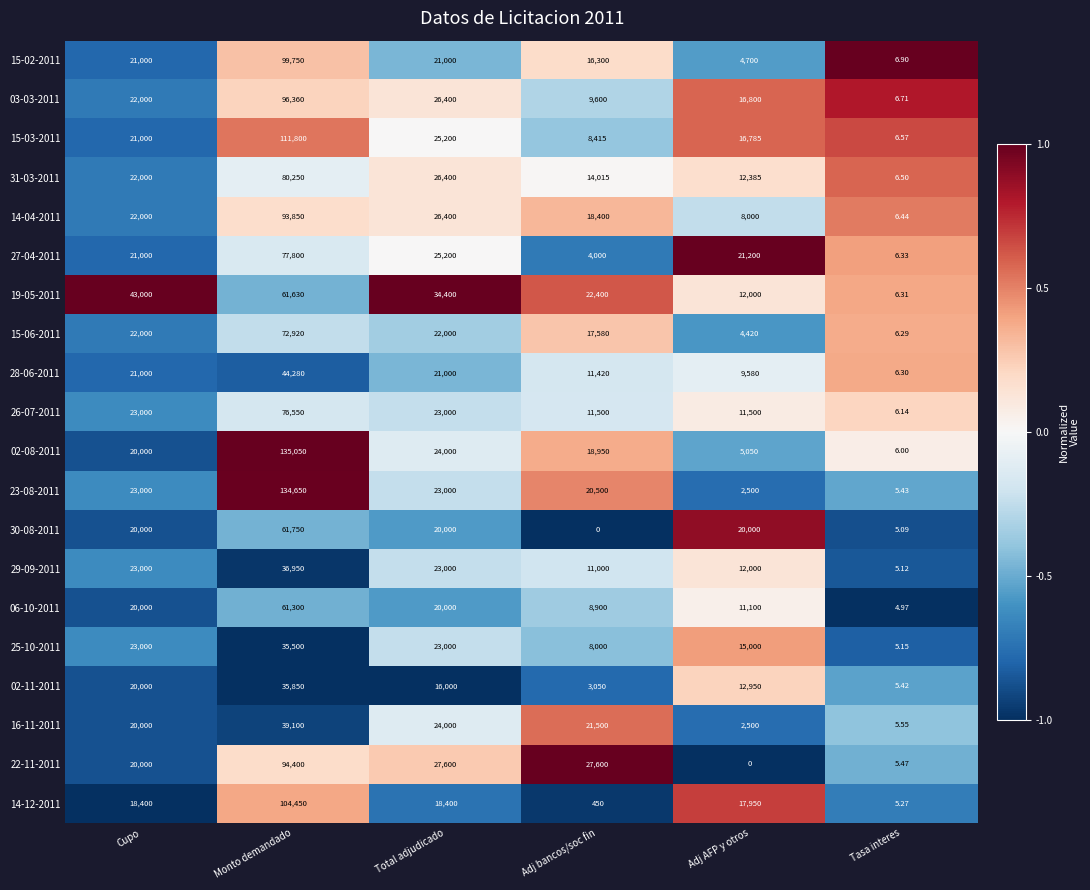

List the series in order of their peak value, highest first.

02-08-2011, 23-08-2011, 15-03-2011, 14-12-2011, 15-02-2011, 03-03-2011, 22-11-2011, 14-04-2011, 31-03-2011, 27-04-2011, 26-07-2011, 15-06-2011, 30-08-2011, 19-05-2011, 06-10-2011, 28-06-2011, 16-11-2011, 29-09-2011, 02-11-2011, 25-10-2011